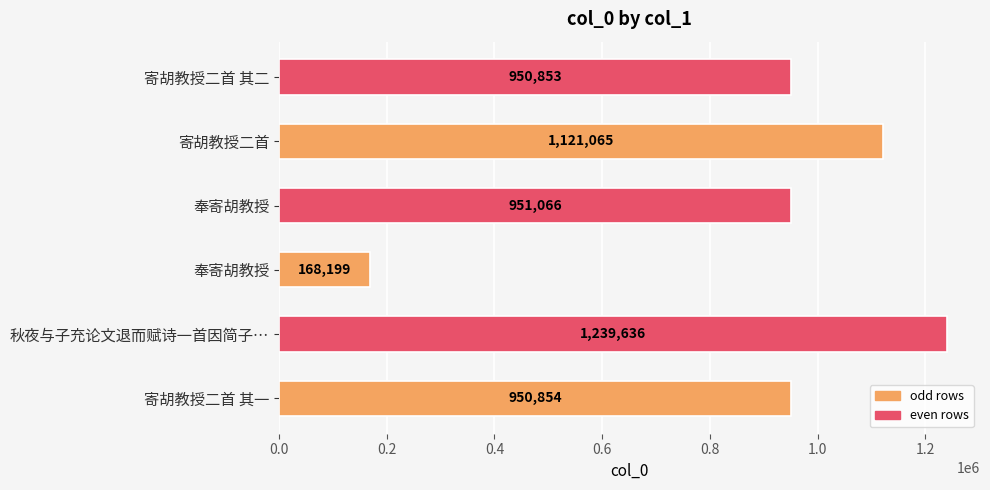

Count the number of data series in this chart.

1